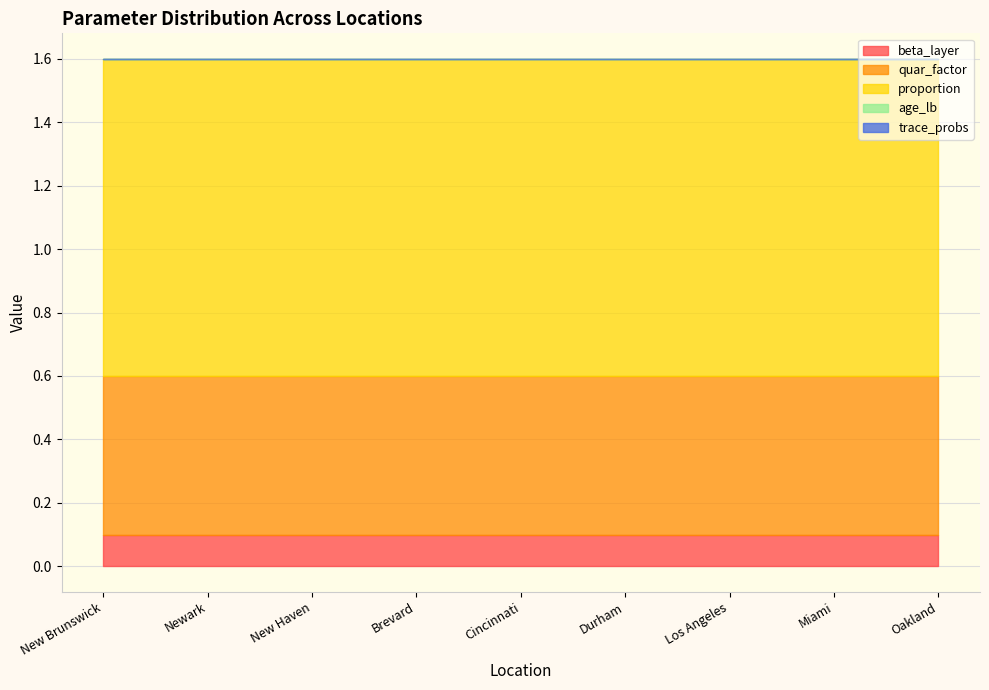

What is the maximum value shown in the chart?

1.0